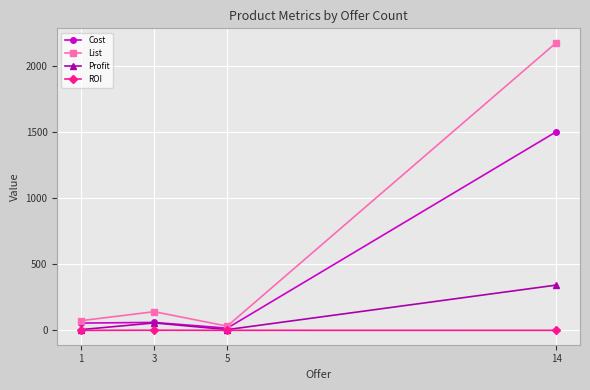

At which category does Profit reach its first local valley?

5